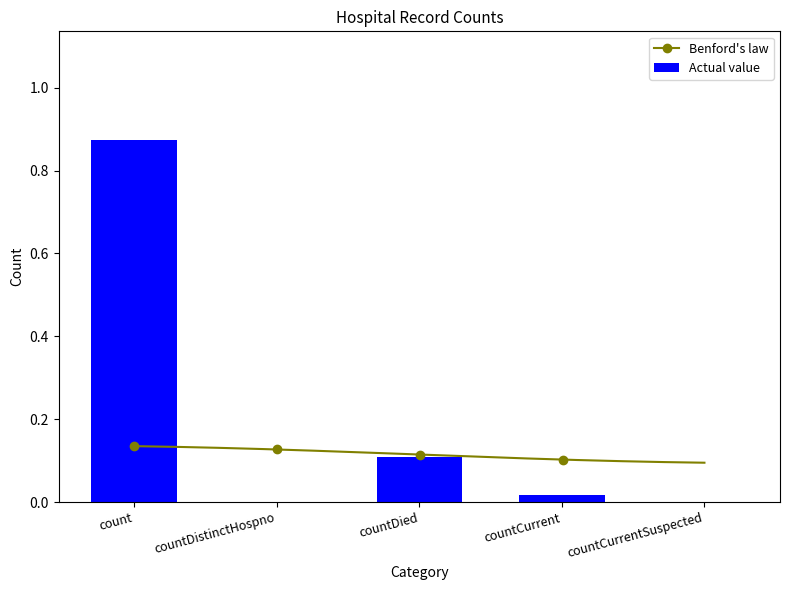

What is the difference between the maximum and minimum values?

0.9